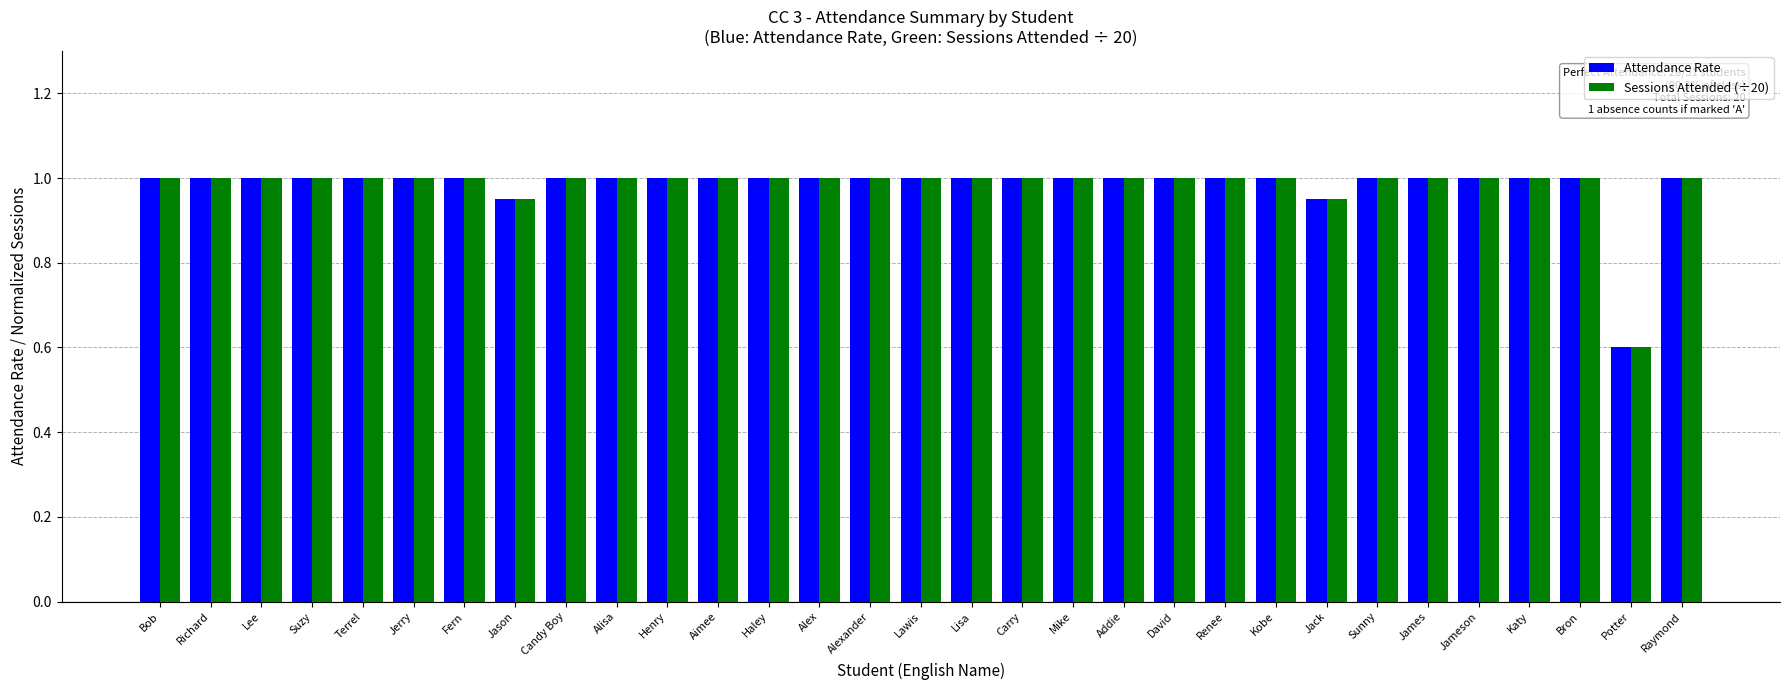

What is the label of the 4th bar from the left?

Suzy